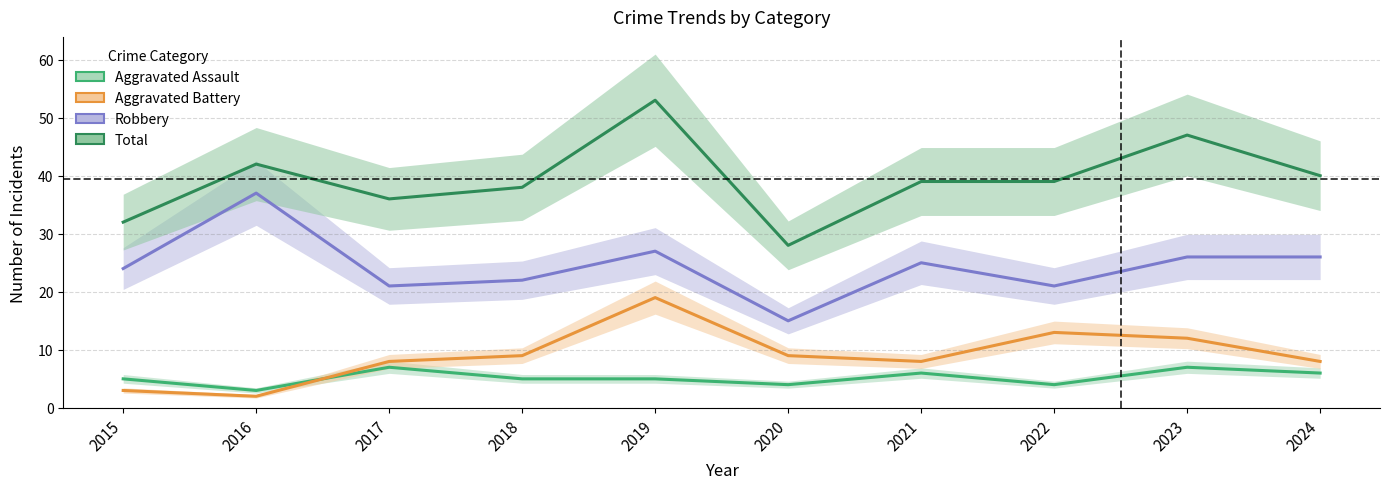

Rank the series at 2024 from highest to lowest value.

Total, Robbery, Aggravated Battery, Aggravated Assault